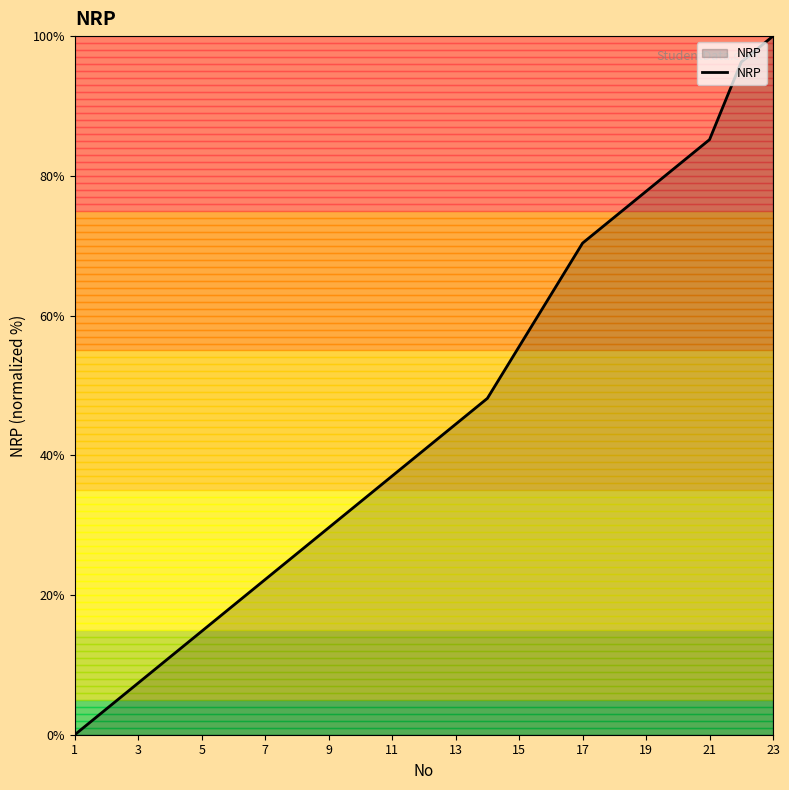

Count the number of categories in the chart.

23